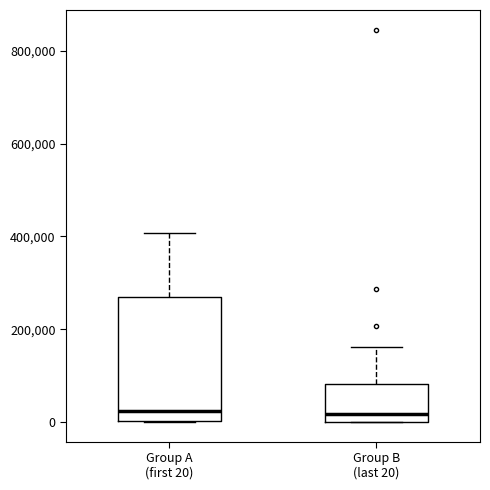

Reading left to right, read every box against the y-axis: the position of its median line, the range the box covers, and the ends of its whiskers. The values are not printed on the chart, so give them approximately, as read against the axis.

Group A (first 20): median 20000, box 0 to 260000, whiskers 0 to 400000
Group B (last 20): median 20000, box 0 to 80000, whiskers 0 to 160000